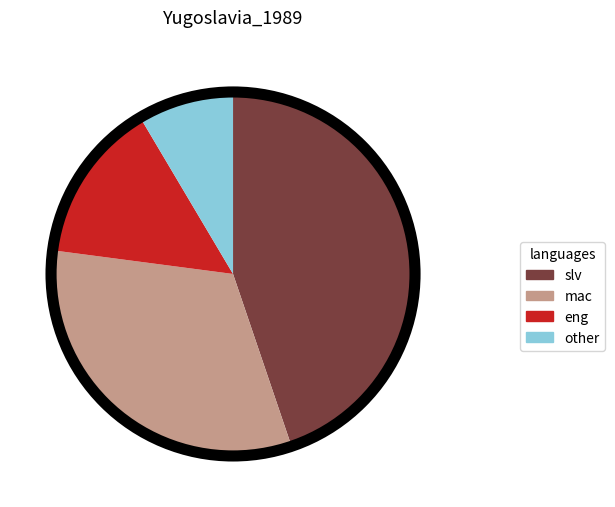

Is there a majority slice in this chart?

No